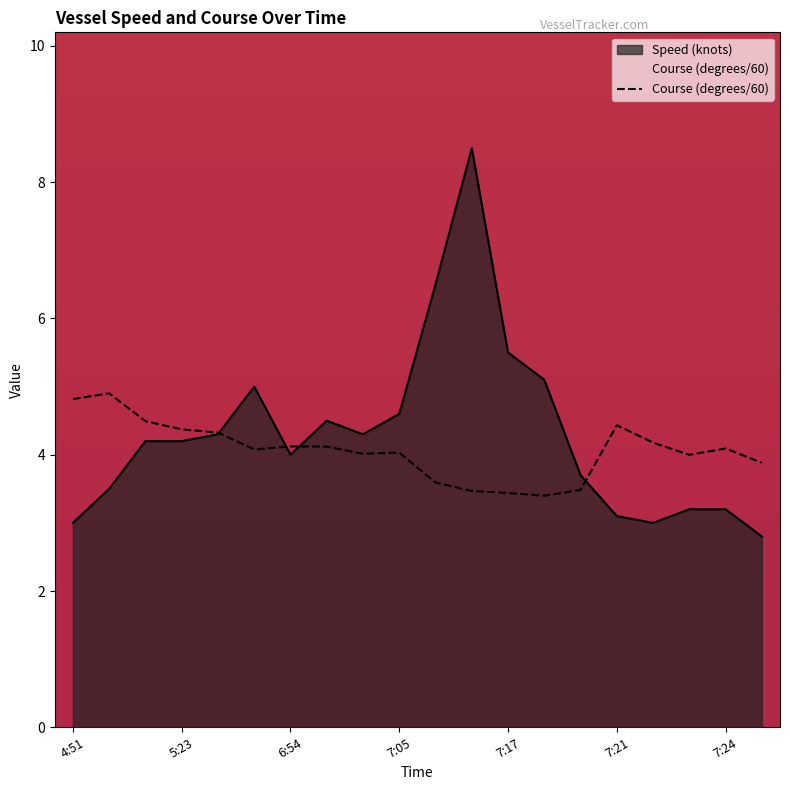

Where is the data nearest to the value 4?

17